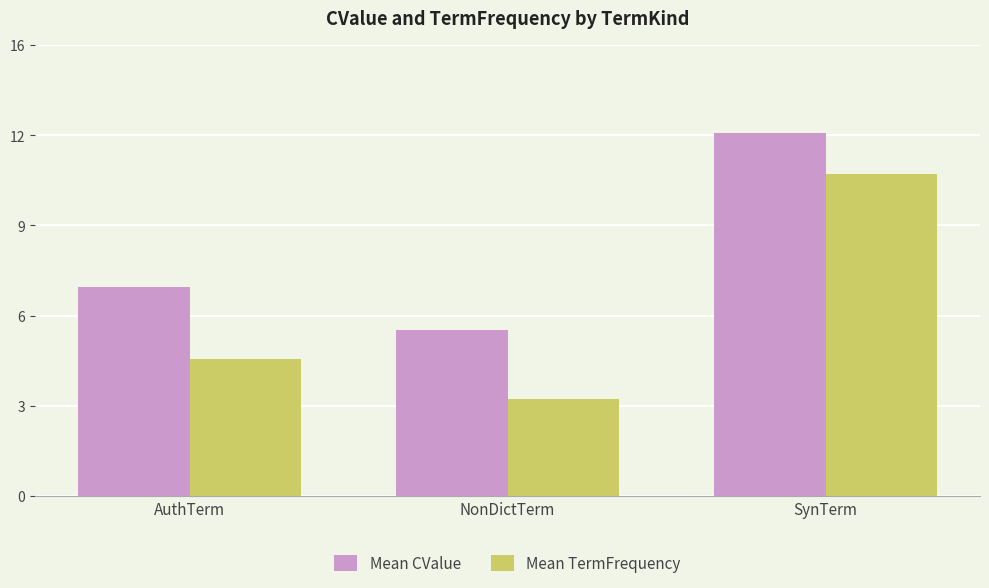

Which category has the highest value across all series?

SynTerm